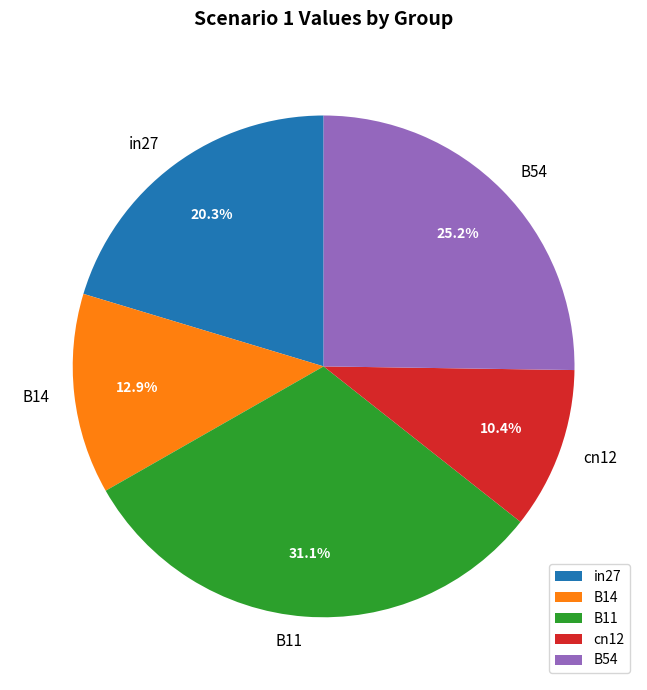

Is it true that in27 is 6% of the pie?

False